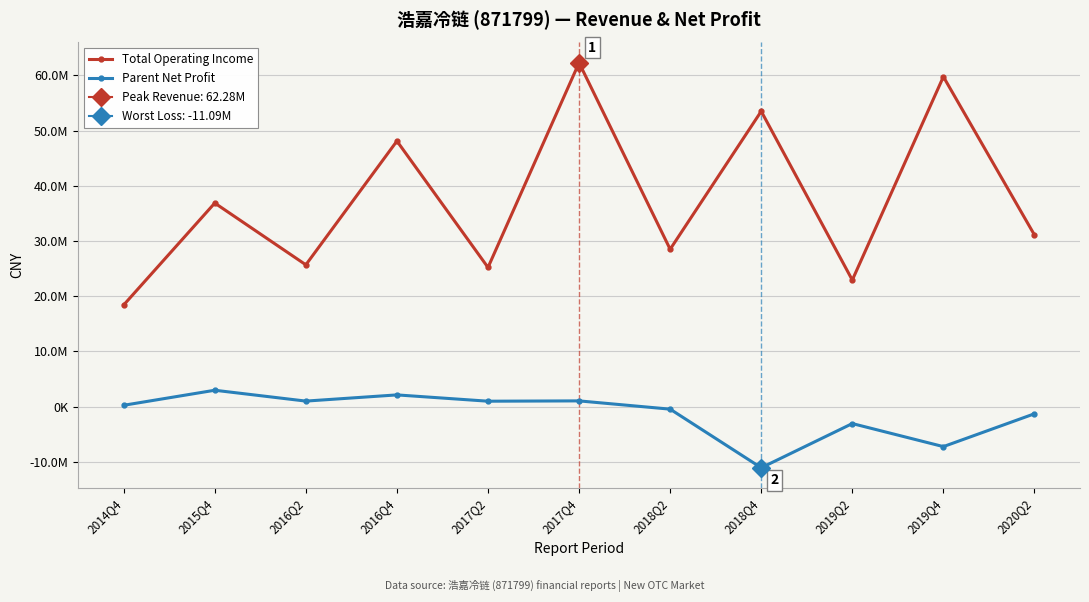

Which series has the widest spread of values?

Total Operating Income